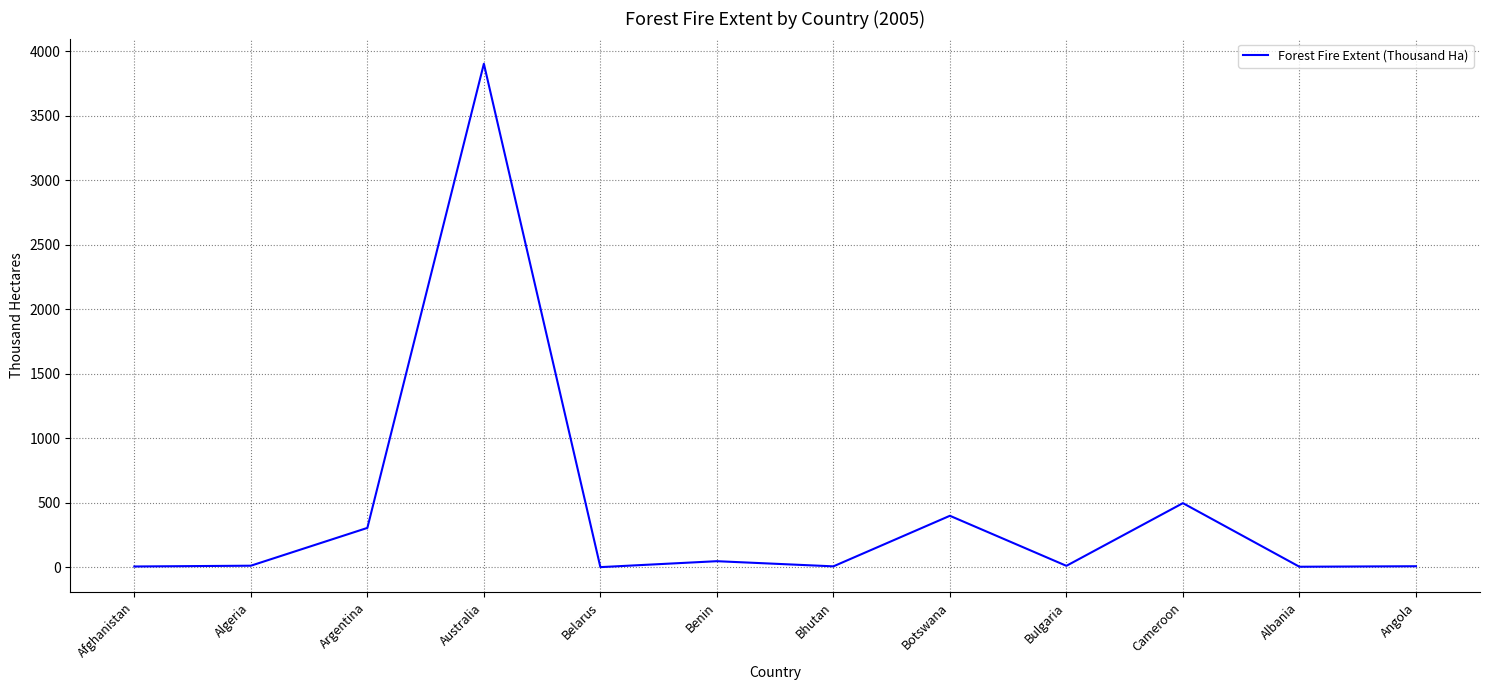

Where is the data nearest to the value 1952?

Cameroon